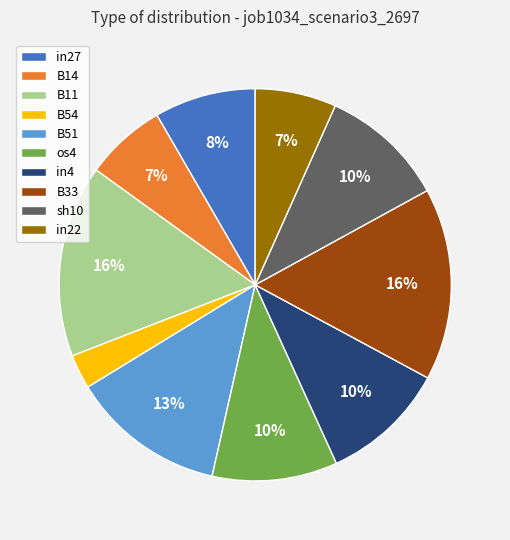

Do in22 and os4 together represent more than half of the pie?

No